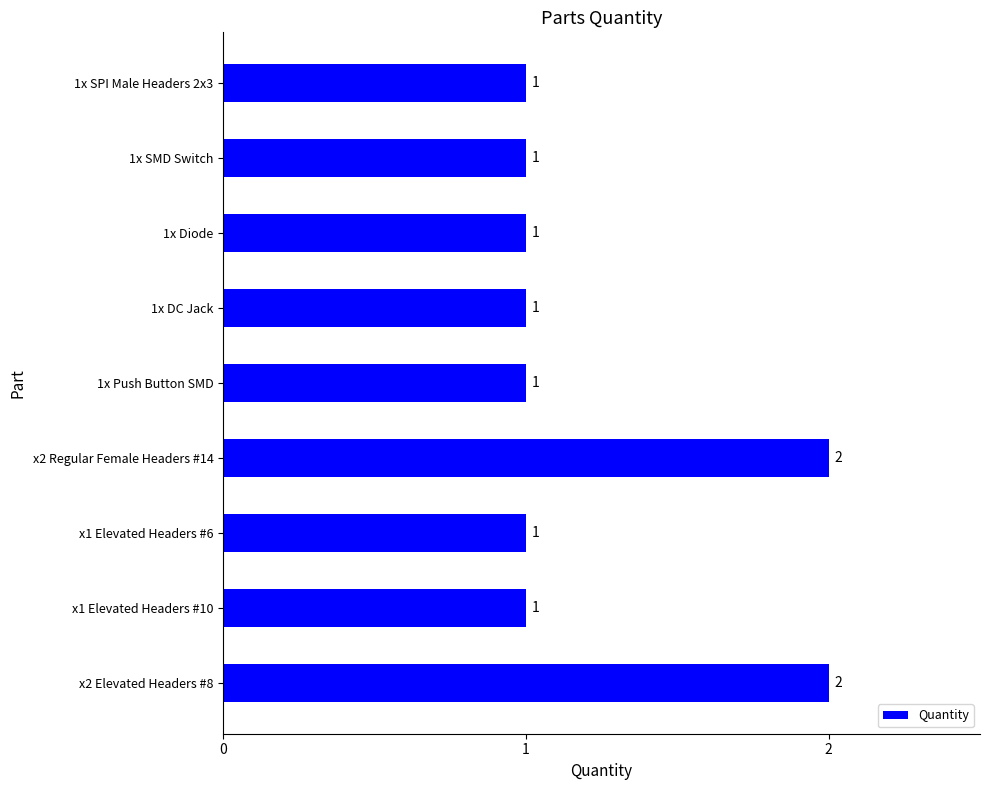

What is the difference between the maximum and minimum values?

1